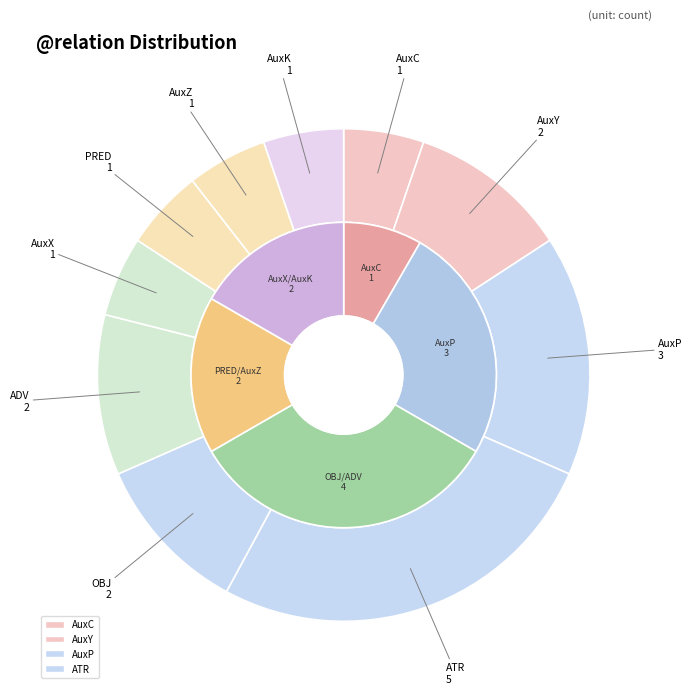

Is there a majority slice in this chart?

No